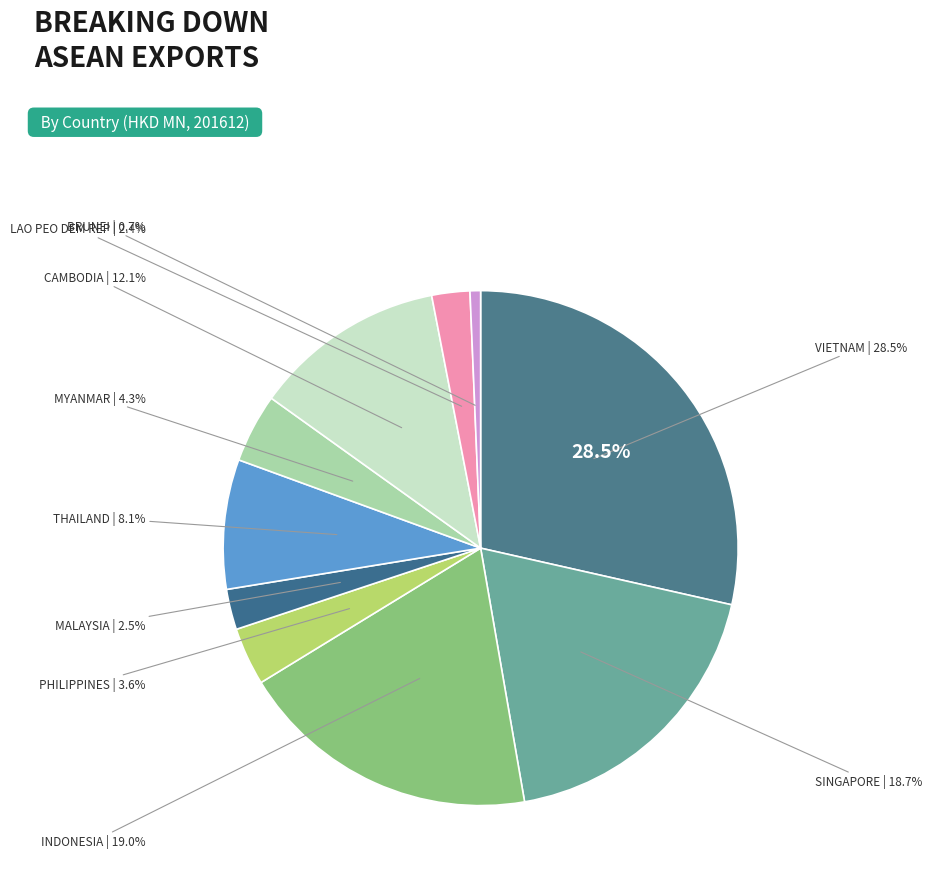

How many slices are in this pie chart?

10